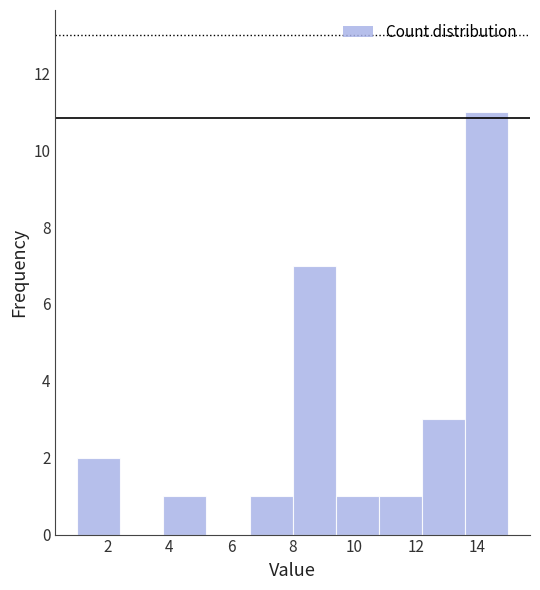

How tall is the bar that spans 10.8 to 12.2 on the x-axis? The values are not printed on the chart, so give them approximately, as read against the axis.

1